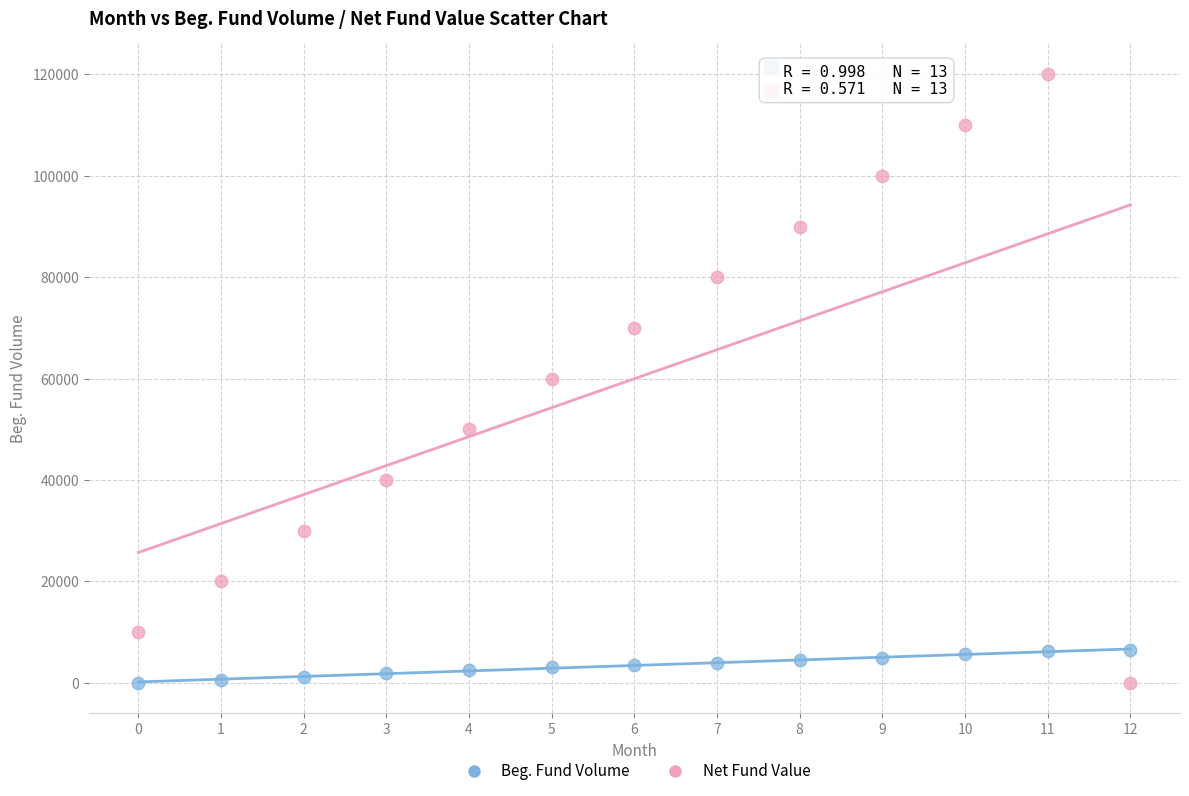

Which series has the widest spread of Y values?

Net Fund Value